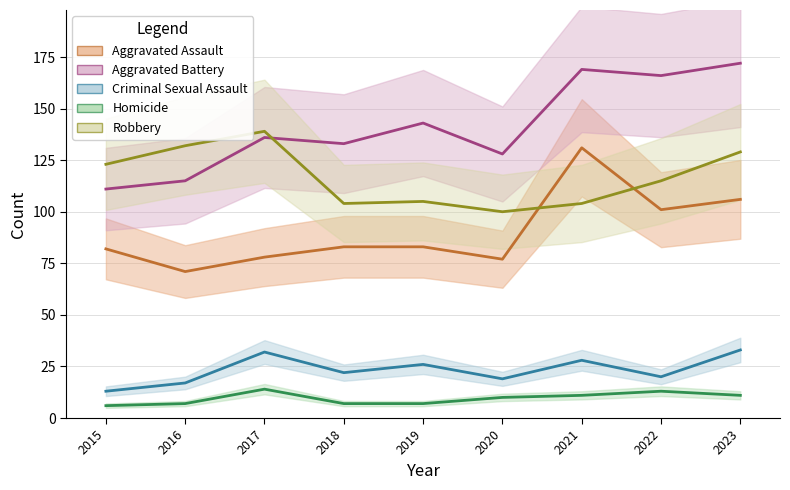

How many intersections are there between Aggravated Assault and Robbery?

2